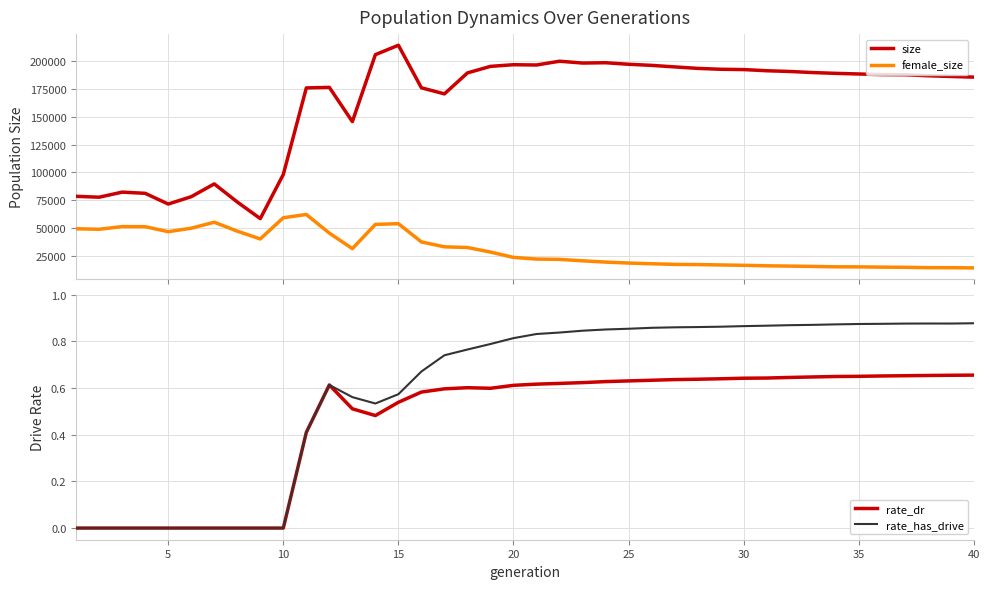

What is the difference between the maximum and minimum values in the size series?

155845